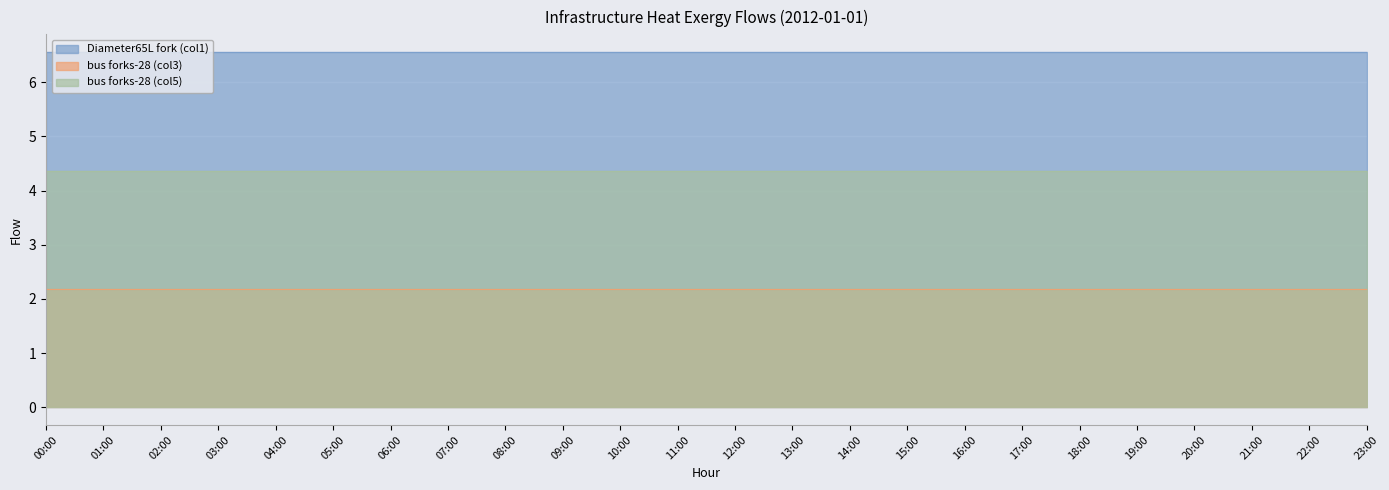

Rank the series by their maximum value, from lowest to highest.

bus forks-28 (col3), bus forks-28 (col5), Diameter65L fork (col1)